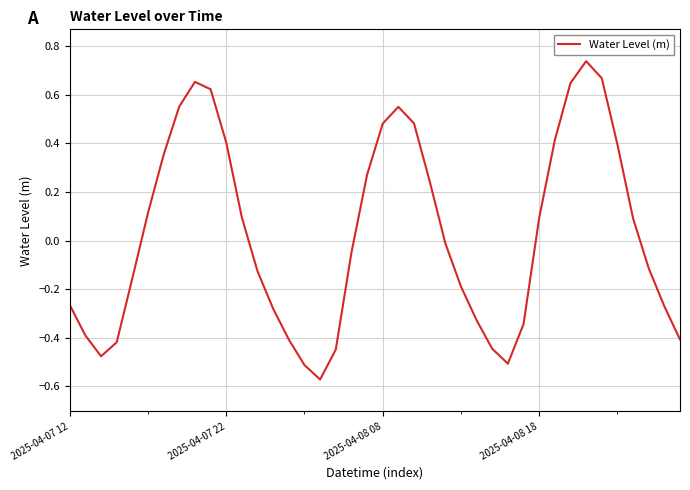

What is the difference between the maximum and minimum values?

1.3